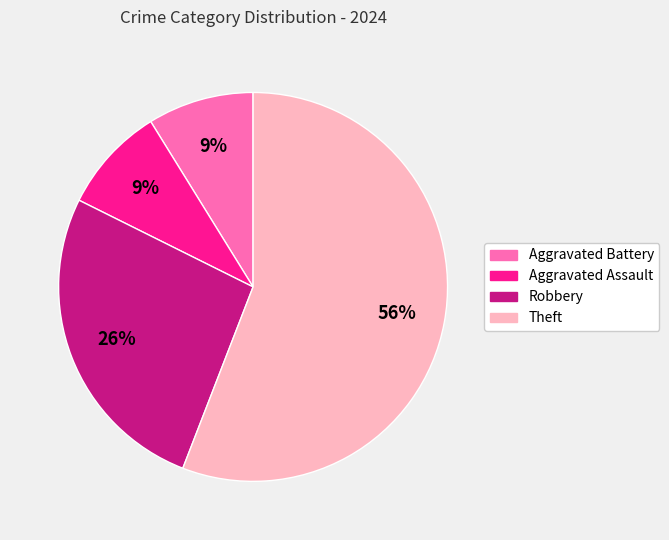

Which has a higher value, Robbery or Aggravated Battery?

Robbery